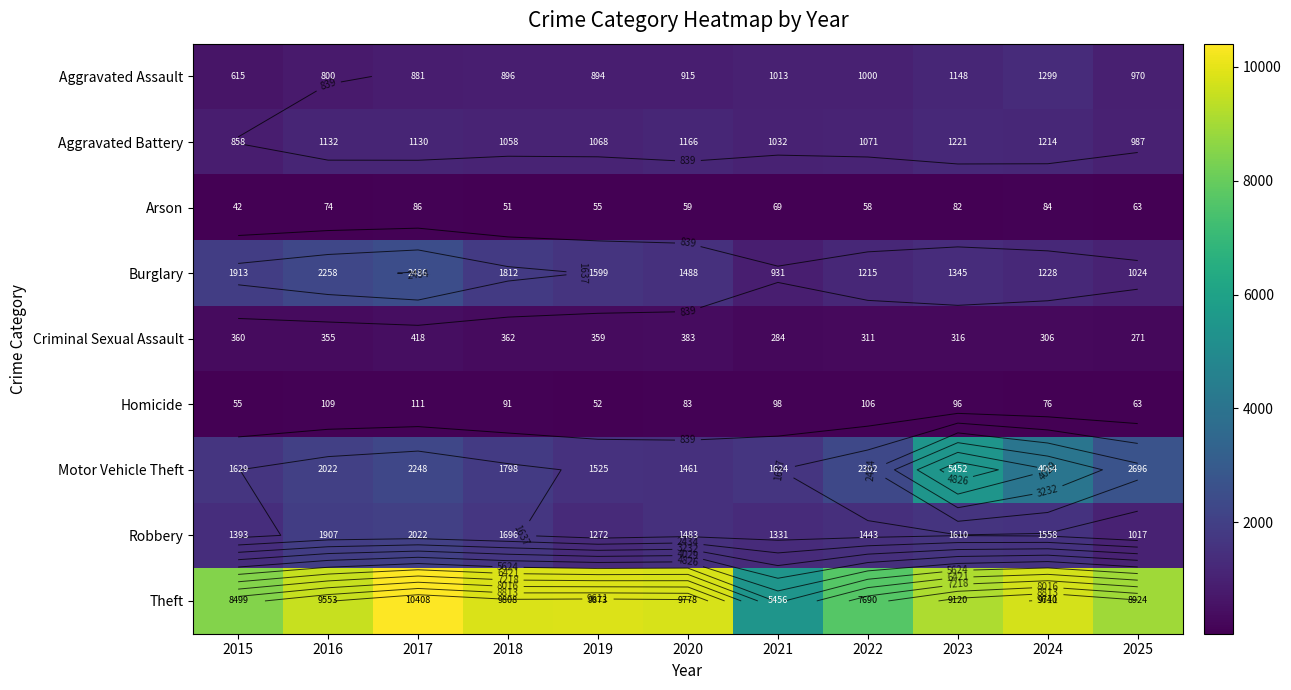

At 2020, list the series in order from largest to smallest.

Theft, Burglary, Robbery, Motor Vehicle Theft, Aggravated Battery, Aggravated Assault, Criminal Sexual Assault, Homicide, Arson